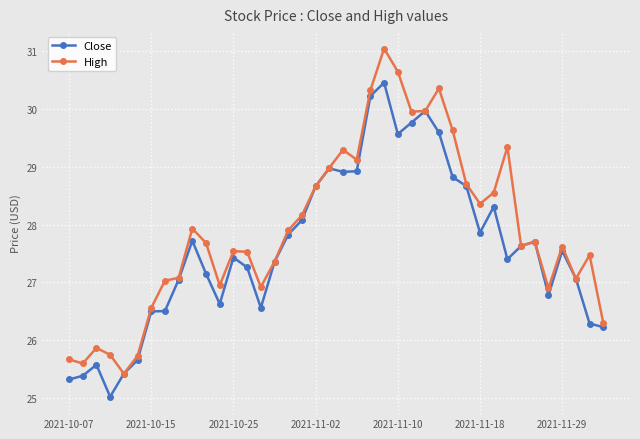

What is the maximum value shown in the chart?

31.0